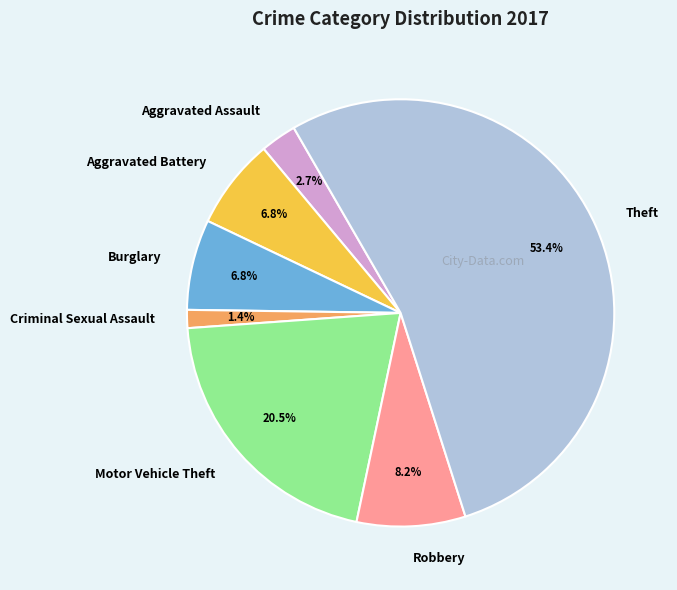

True or false: Motor Vehicle Theft accounts for 6% of the total.

False